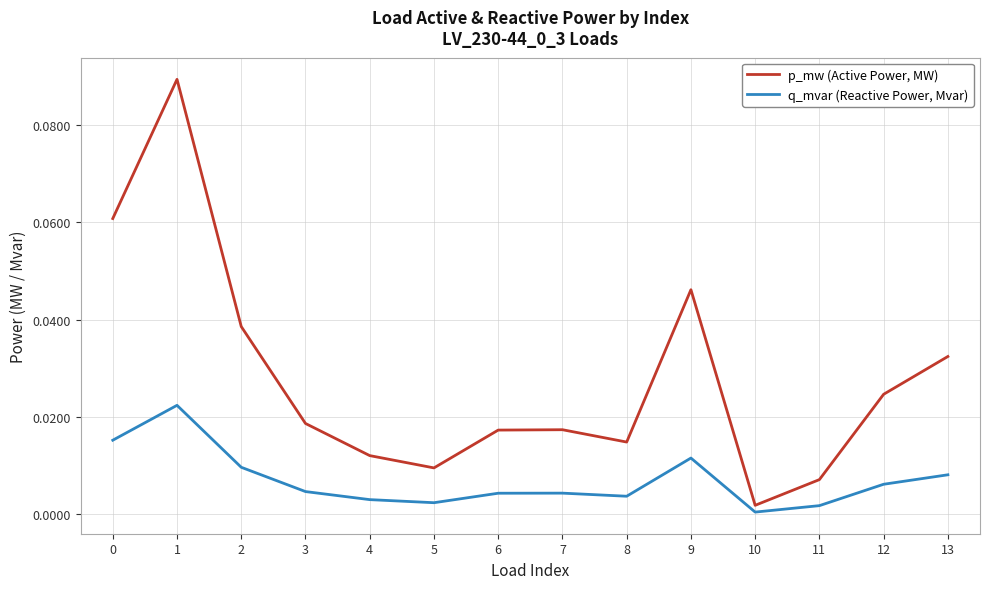

At which label is p_mw (Active Power, MW) closest to 0?

10